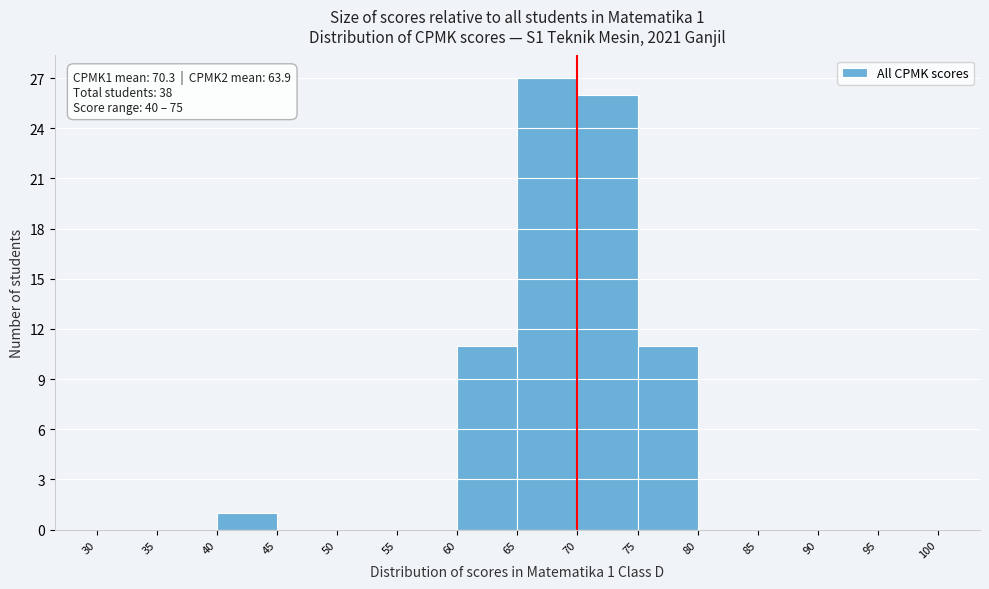

Which range on the x-axis has the tallest bar?

65 to 70